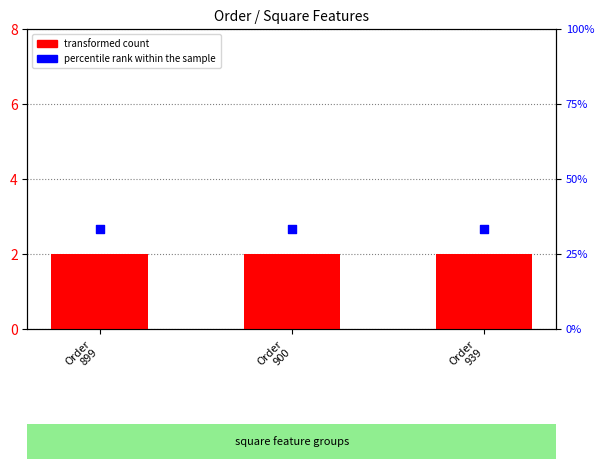

Which series contains the highest Y value?

percentile rank within the sample